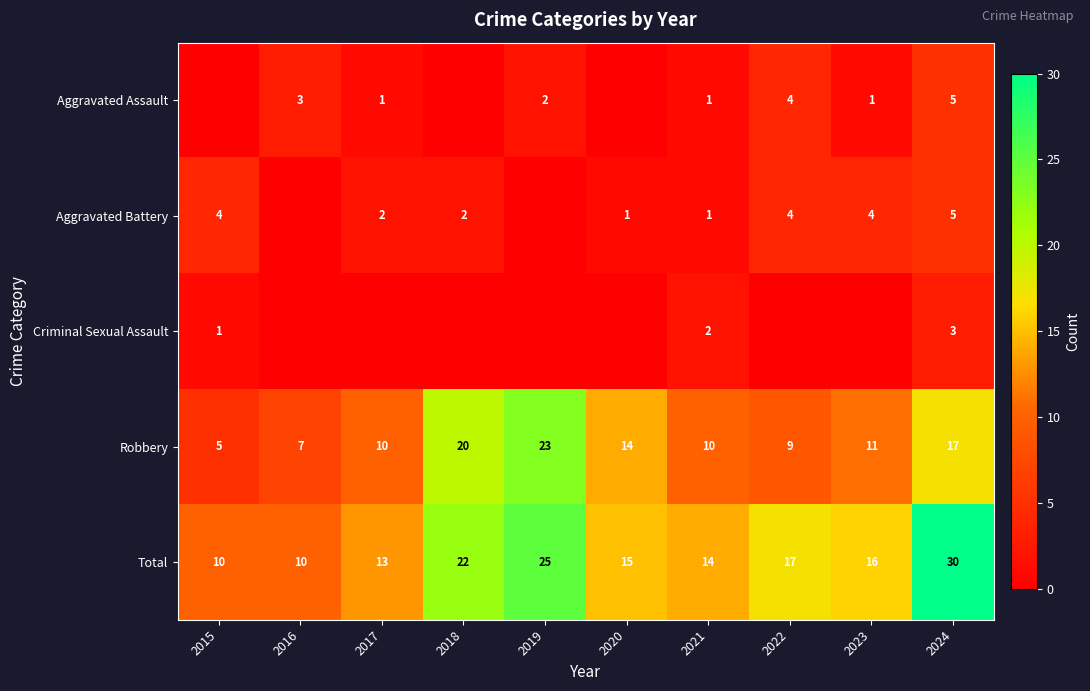

What value does the Robbery series have at 2022?

9